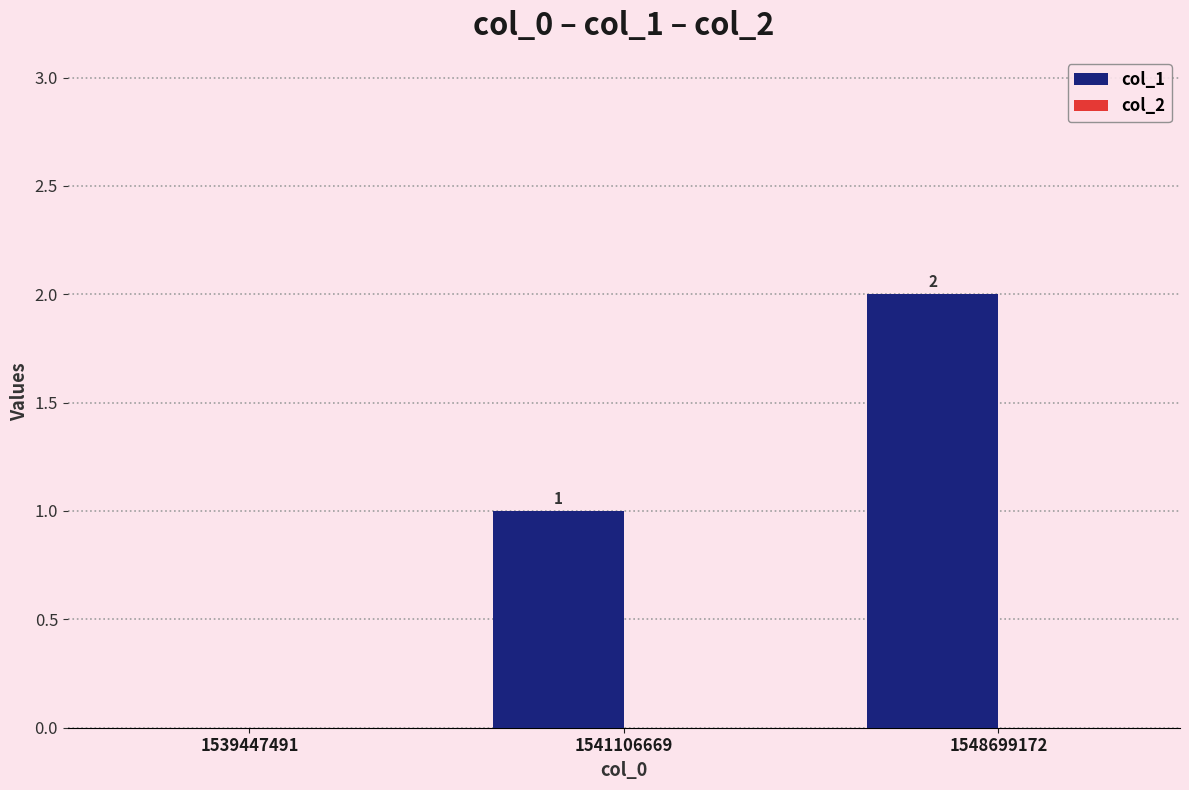

At which label is the value closest to 1?

1541106669